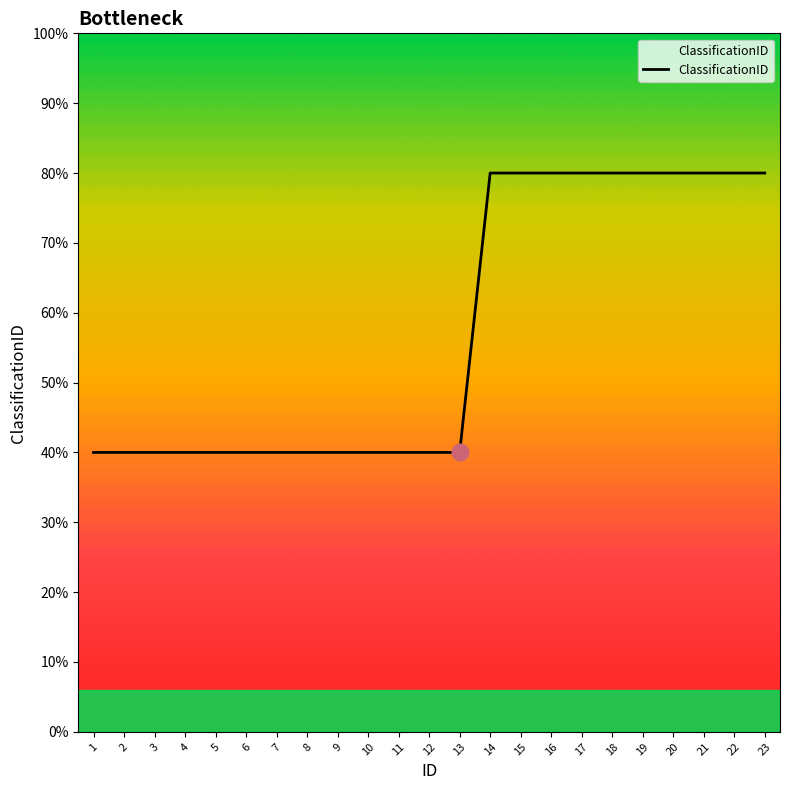

Does the chart have visible grid lines?

No